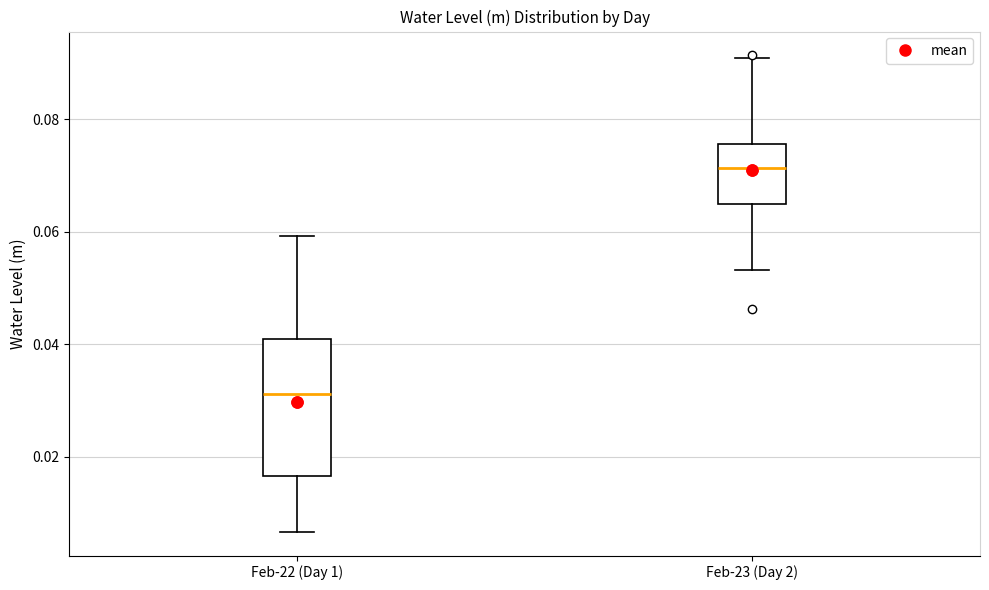

Which box's median line is the lowest?

Feb-22 (Day 1)